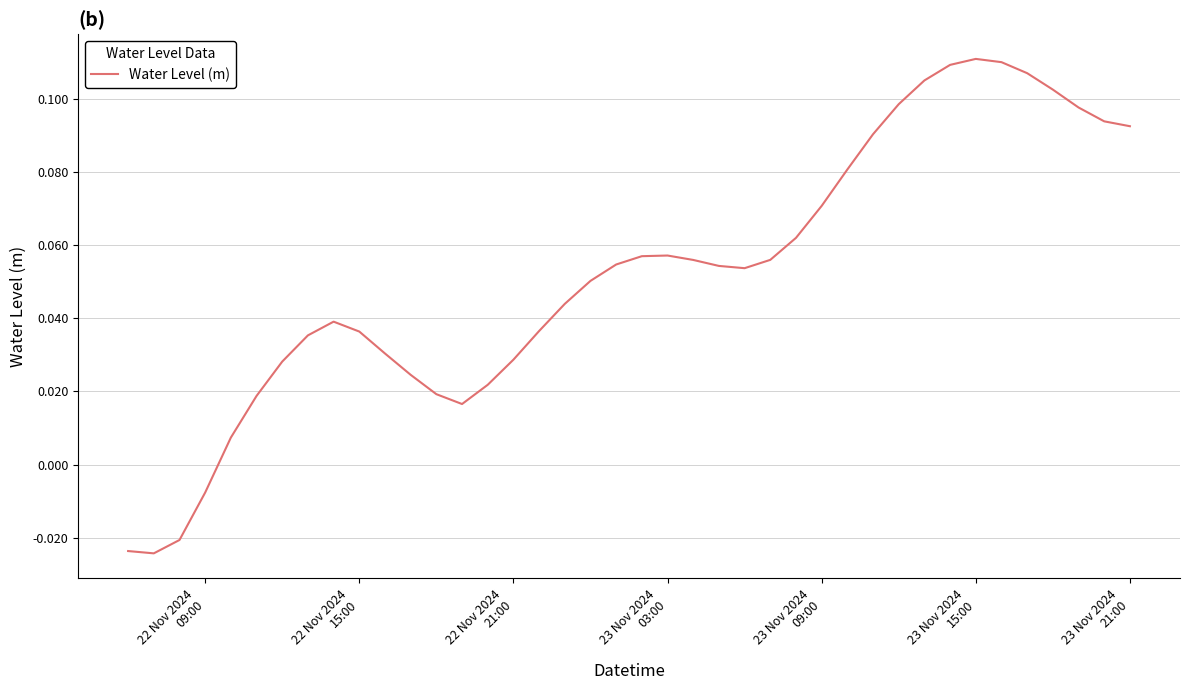

How many lines are shown in the chart?

1